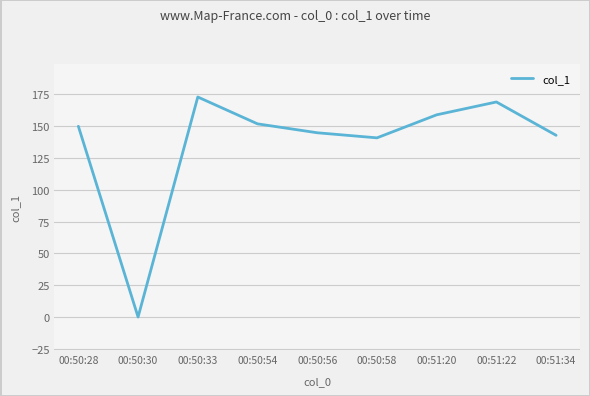

List the labels in order of value, smallest first.

00:50:30, 00:50:58, 00:51:34, 00:50:56, 00:50:28, 00:50:54, 00:51:20, 00:51:22, 00:50:33